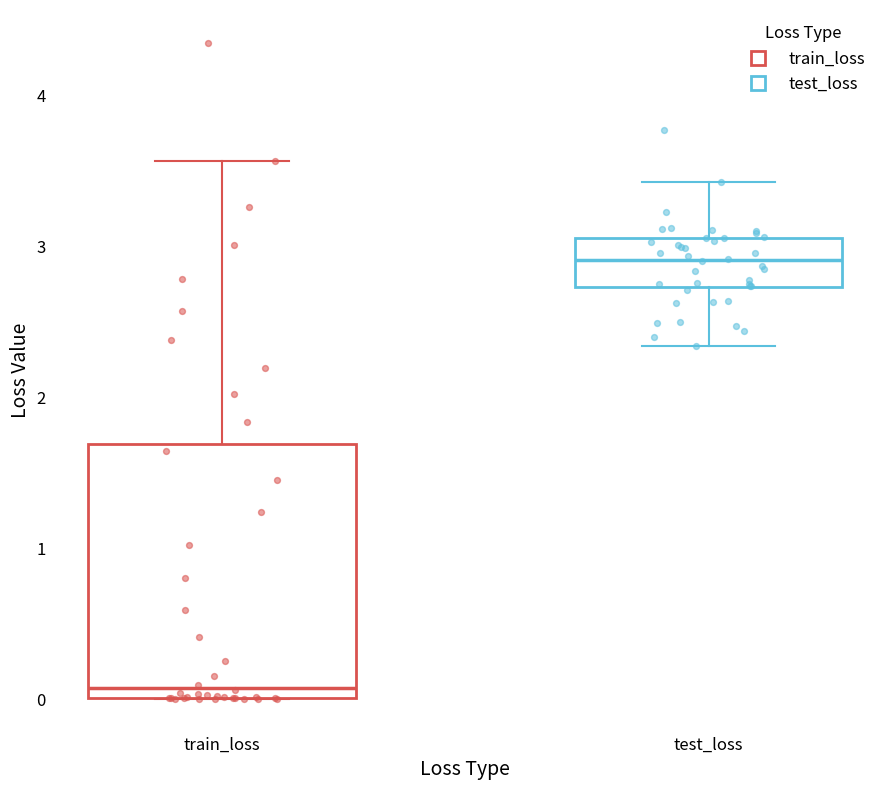

Reading left to right, transcribe this box plot: for each box, give where its median line is, the range the box spans, and where its two whiskers end, as read against the y-axis. The values are not printed on the chart, so give them approximately, as read against the axis.

train_loss: median 0.1, box 0.0 to 1.7, whiskers 0.0 to 3.6
test_loss: median 2.9, box 2.7 to 3.1, whiskers 2.3 to 3.4